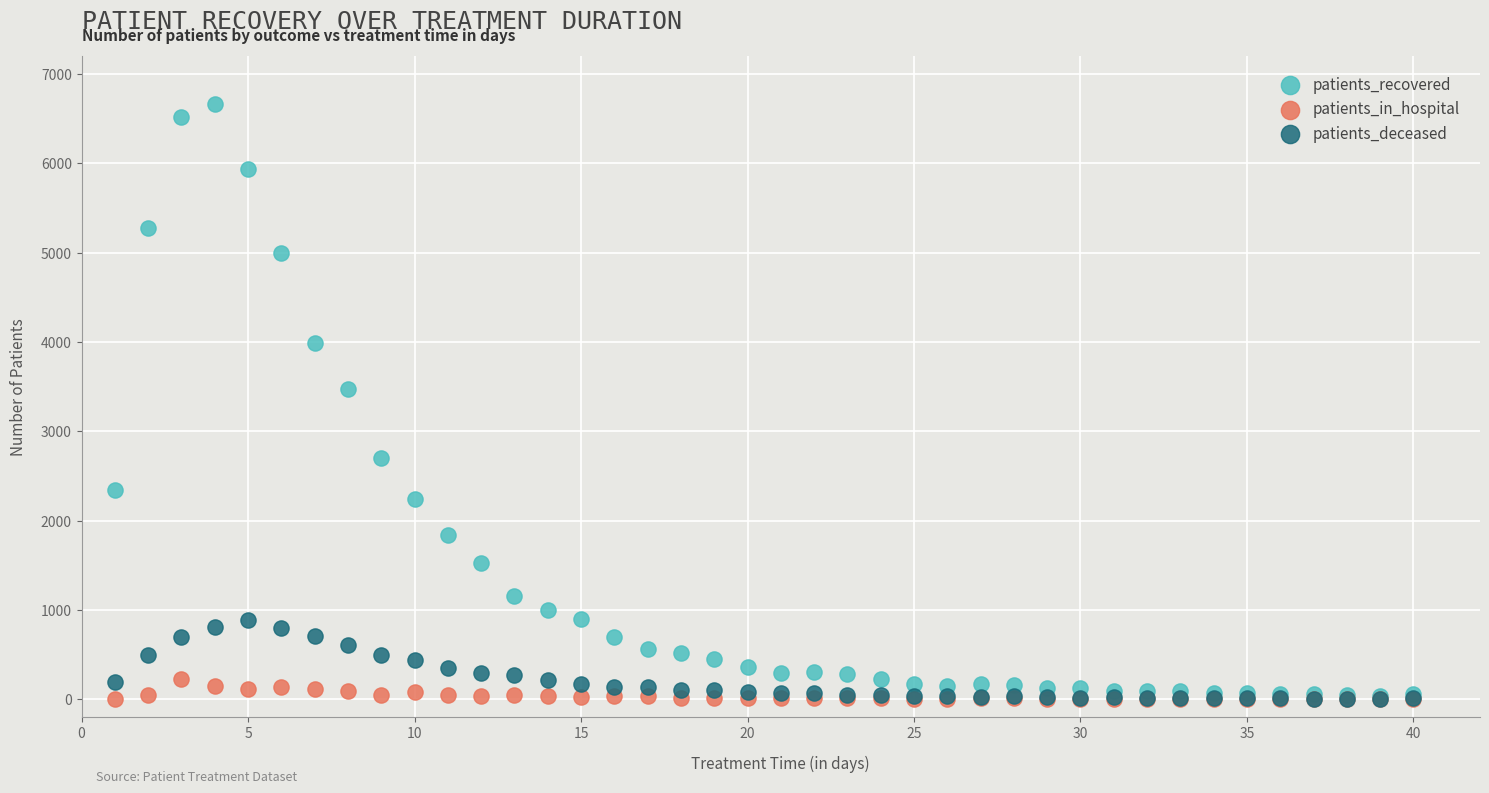

Across all series, what Y value is closest to 3334?

3469